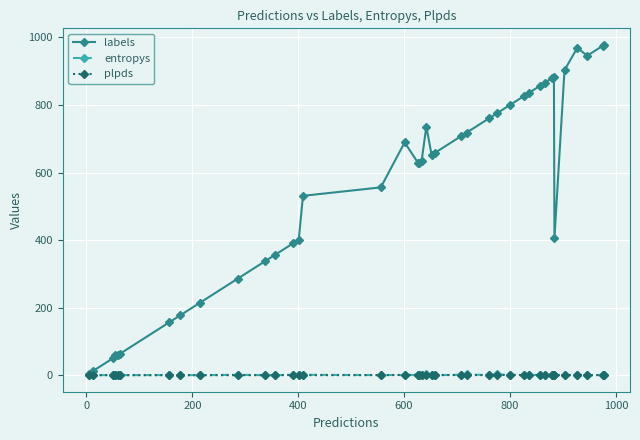

Which series has the widest spread of values?

labels